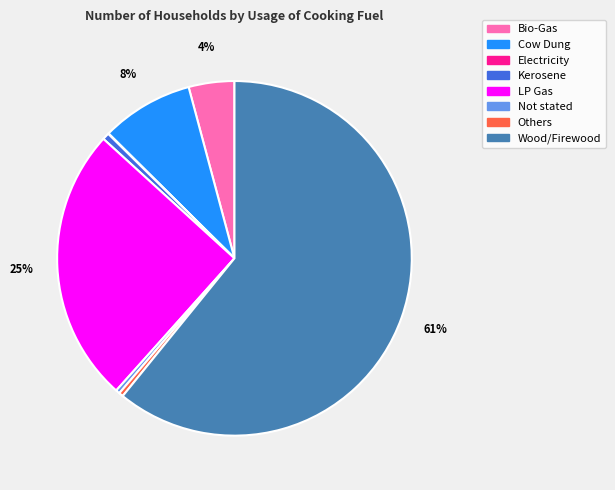

Which slice represents more than half of the pie?

Wood/Firewood